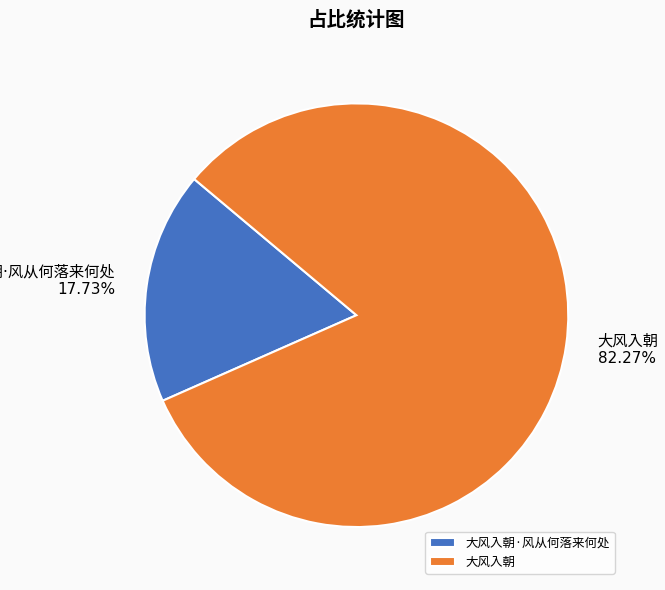

Does any single category account for the majority?

Yes